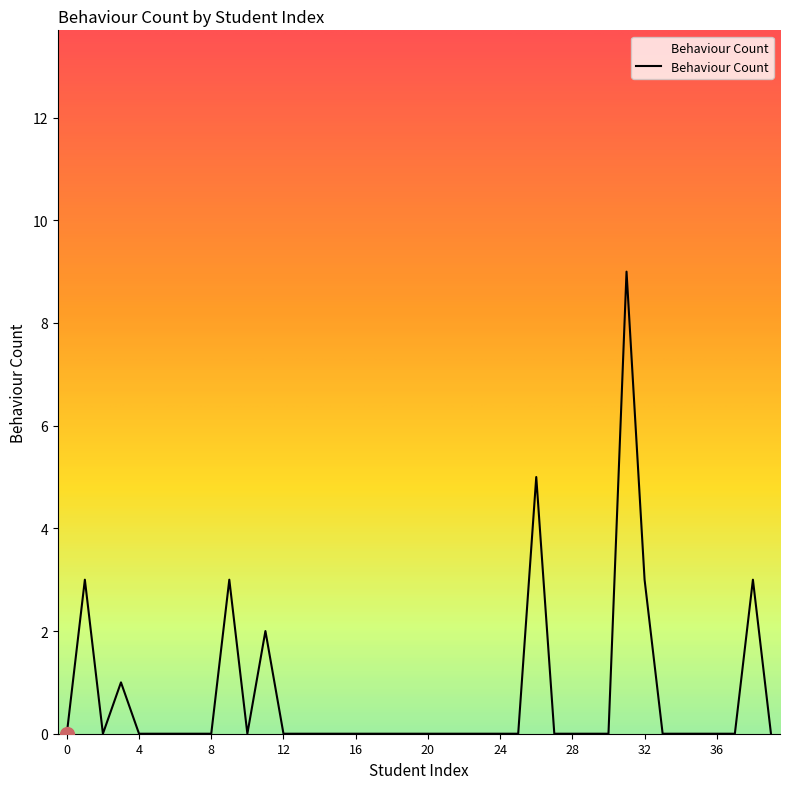

What is the greatest value displayed?

9